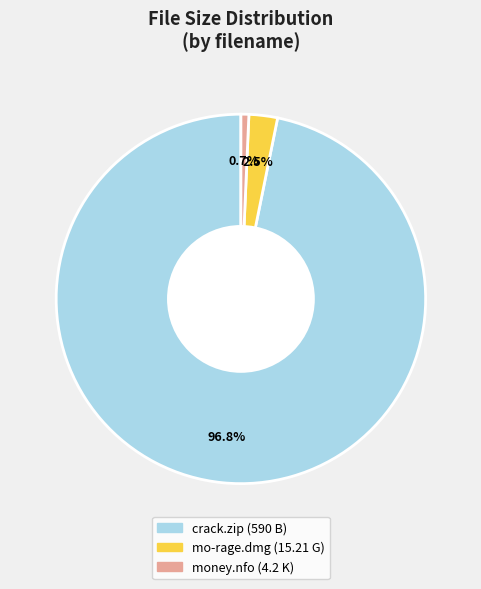

To the nearest percent, what is the difference between the mo-rage.dmg and crack.zip slice percentages?

94%